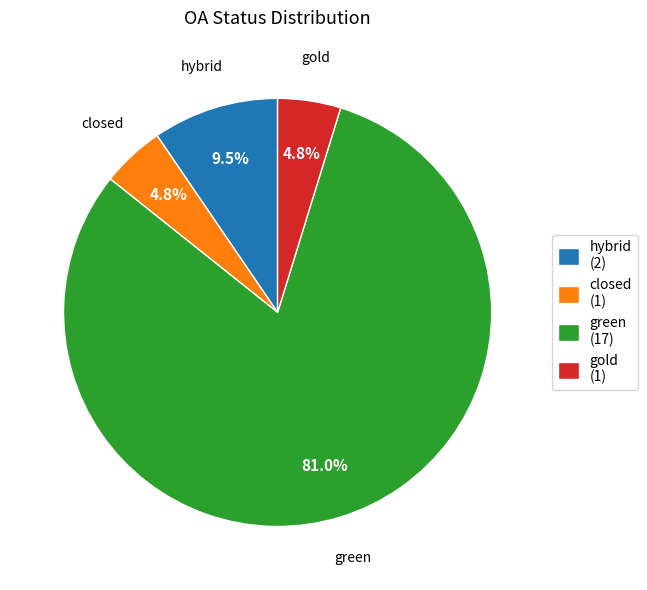

Approximately how many times larger is the value at gold (1) compared to hybrid (2)?

0.5